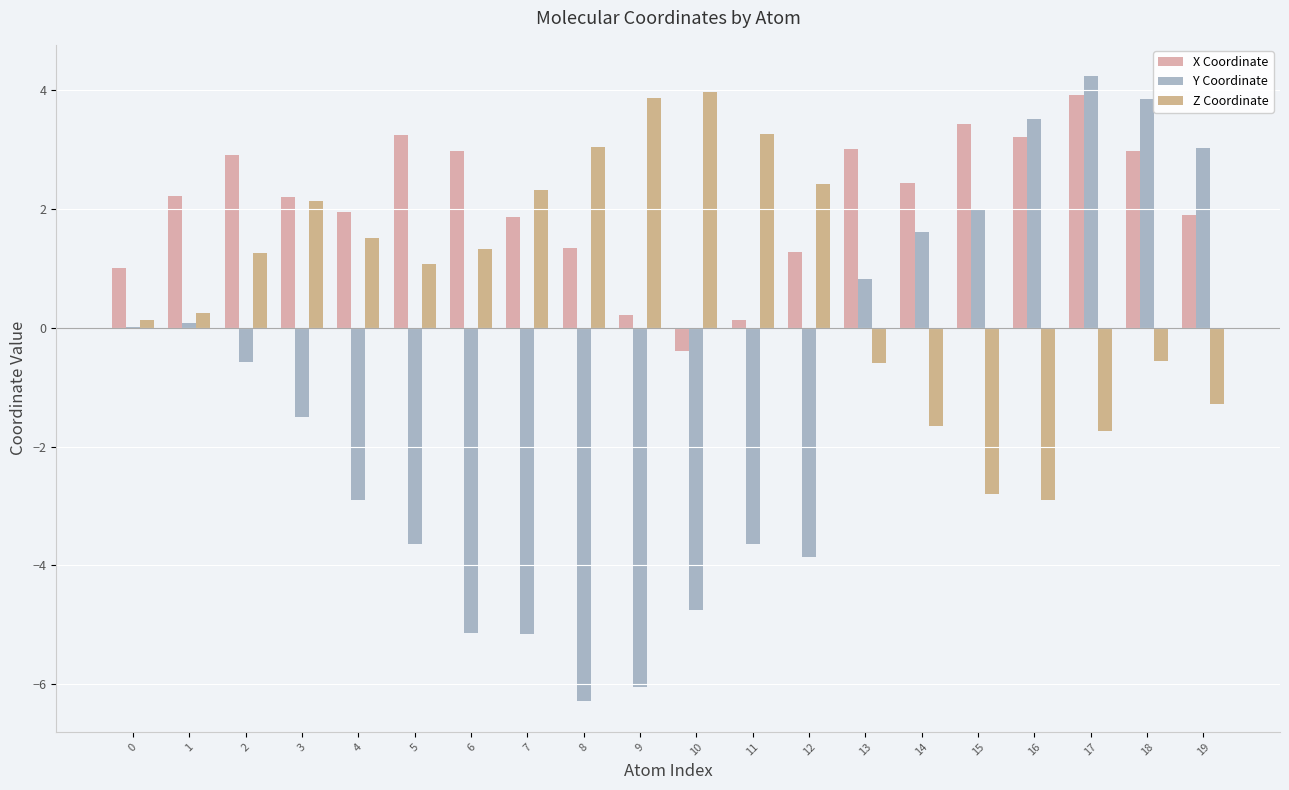

Is it true that Z Coordinate equals 2.4 at 12?

True